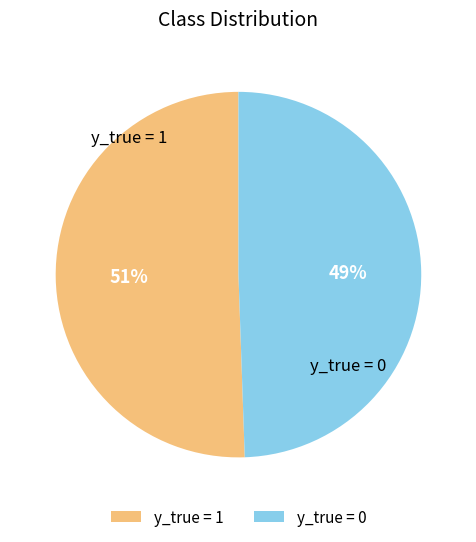

What is the majority slice?

y_true = 1